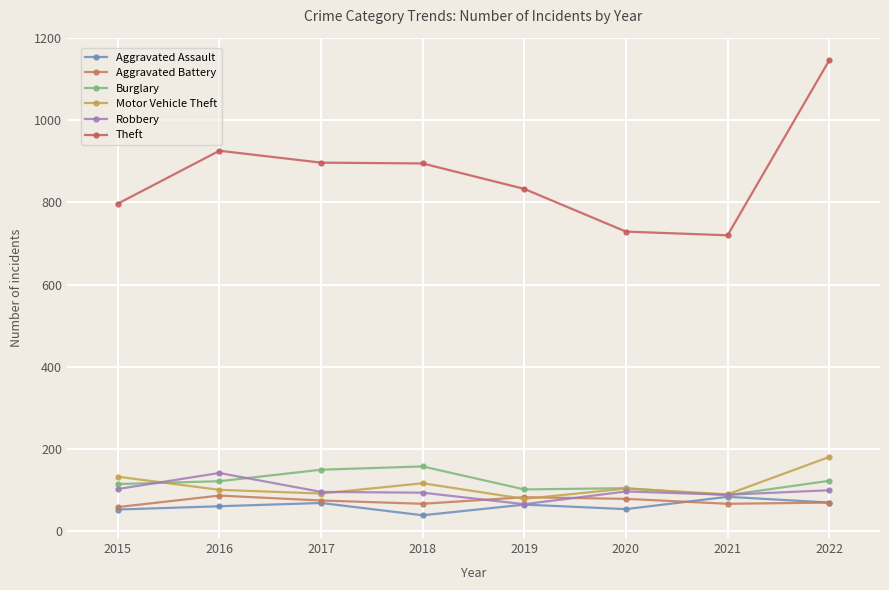

True or false: Motor Vehicle Theft and Aggravated Assault cross at least once.

False